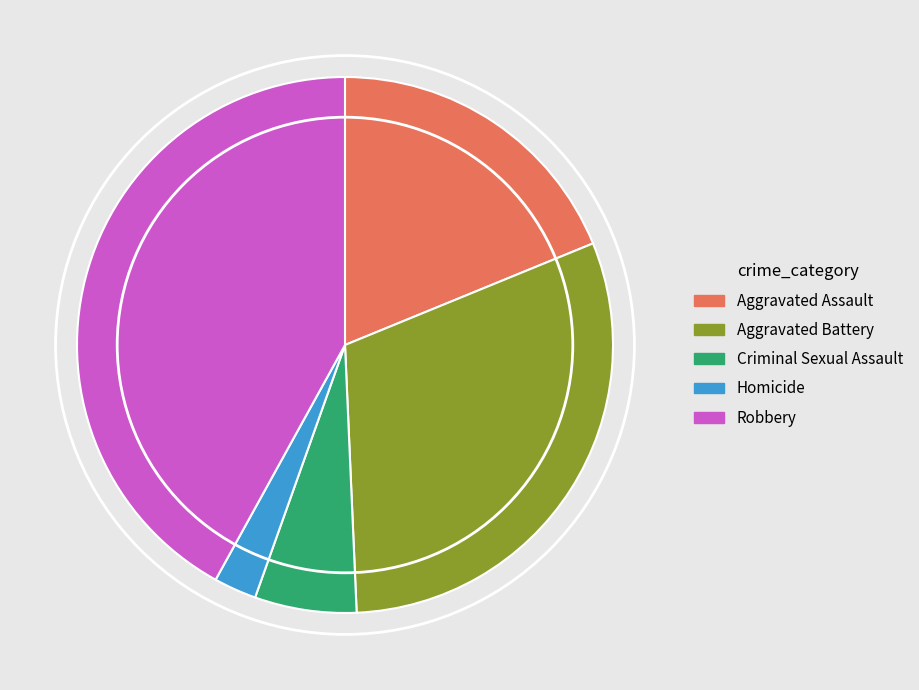

Does any single category account for the majority?

No